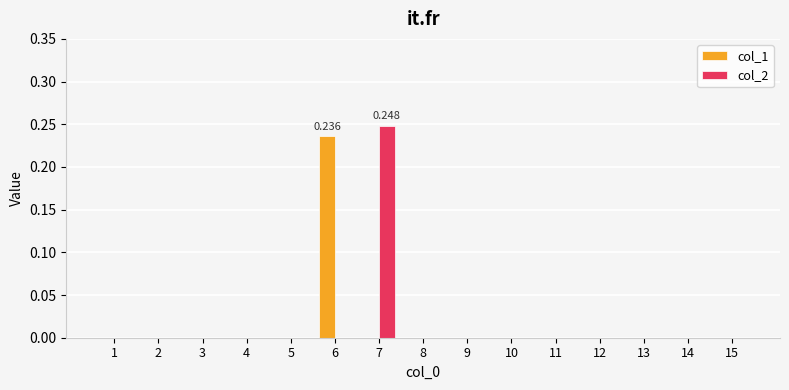

Which series changed the most between 1 and 13?

col_1